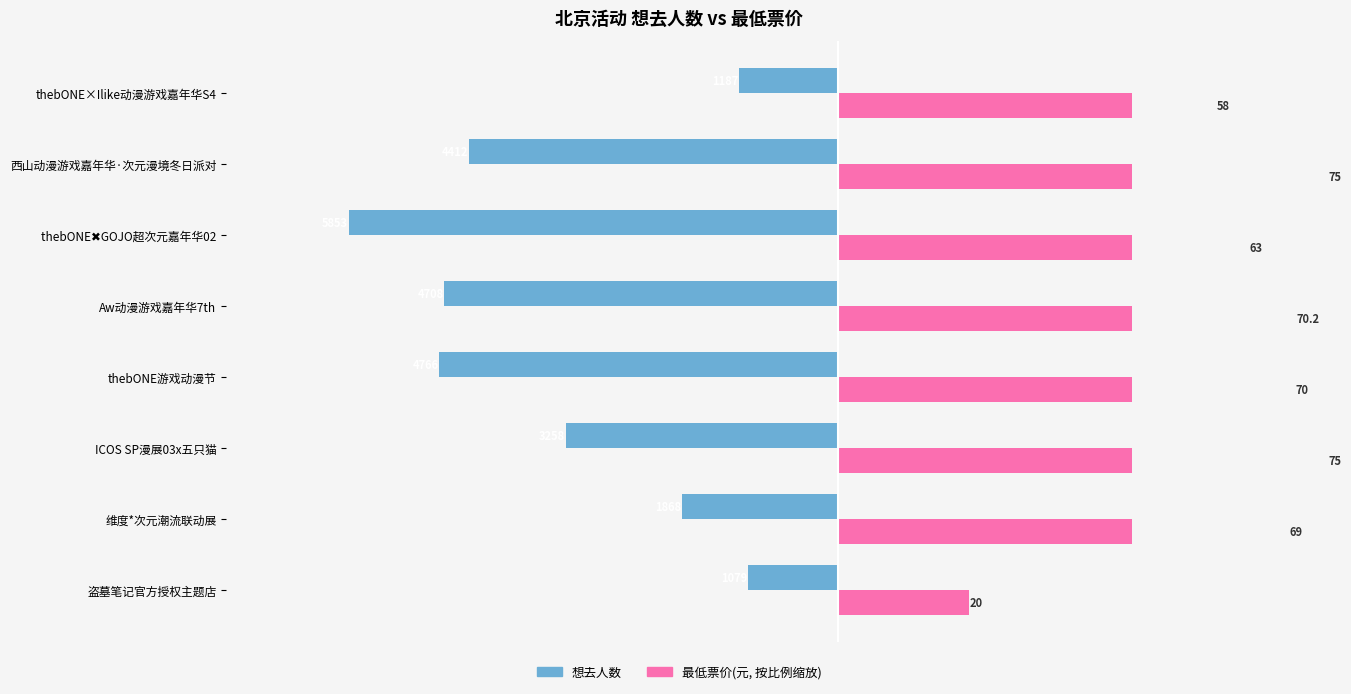

At how many categories does at least one series exceed -3678?

8